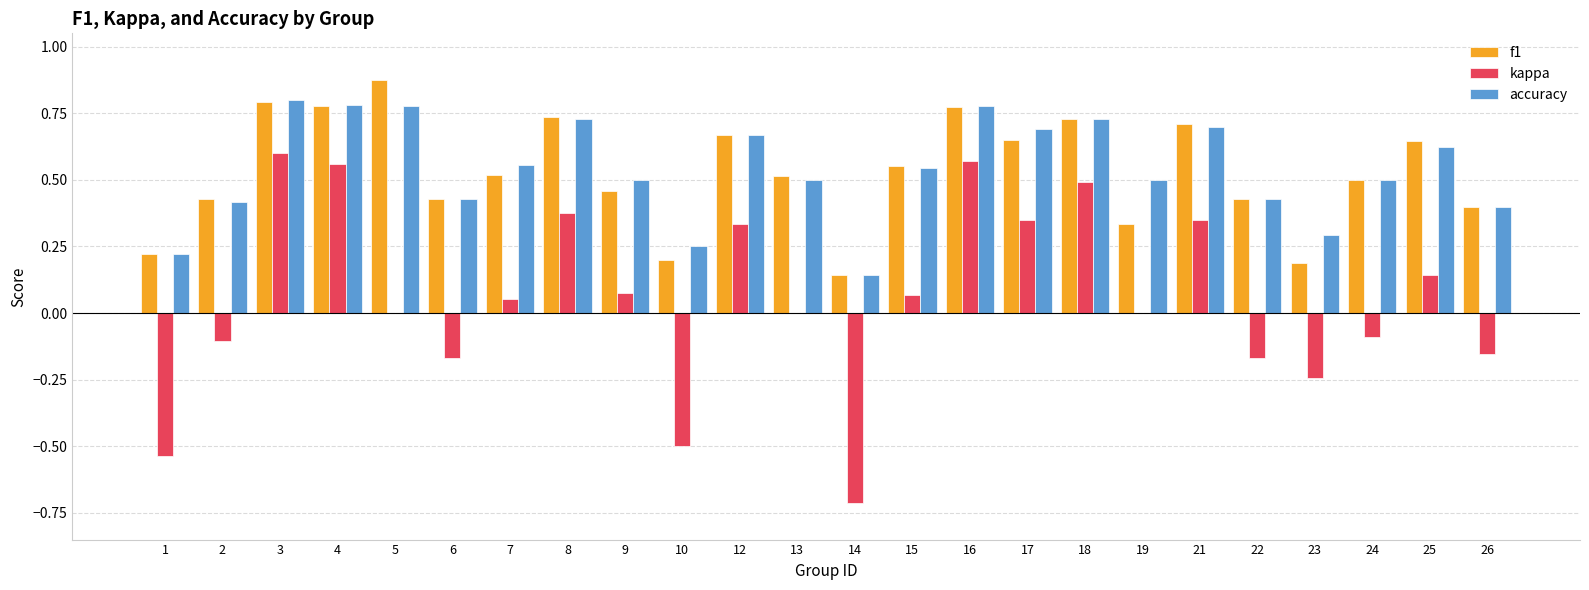

Is the value of accuracy at 12 greater than the value of kappa at 10?

Yes